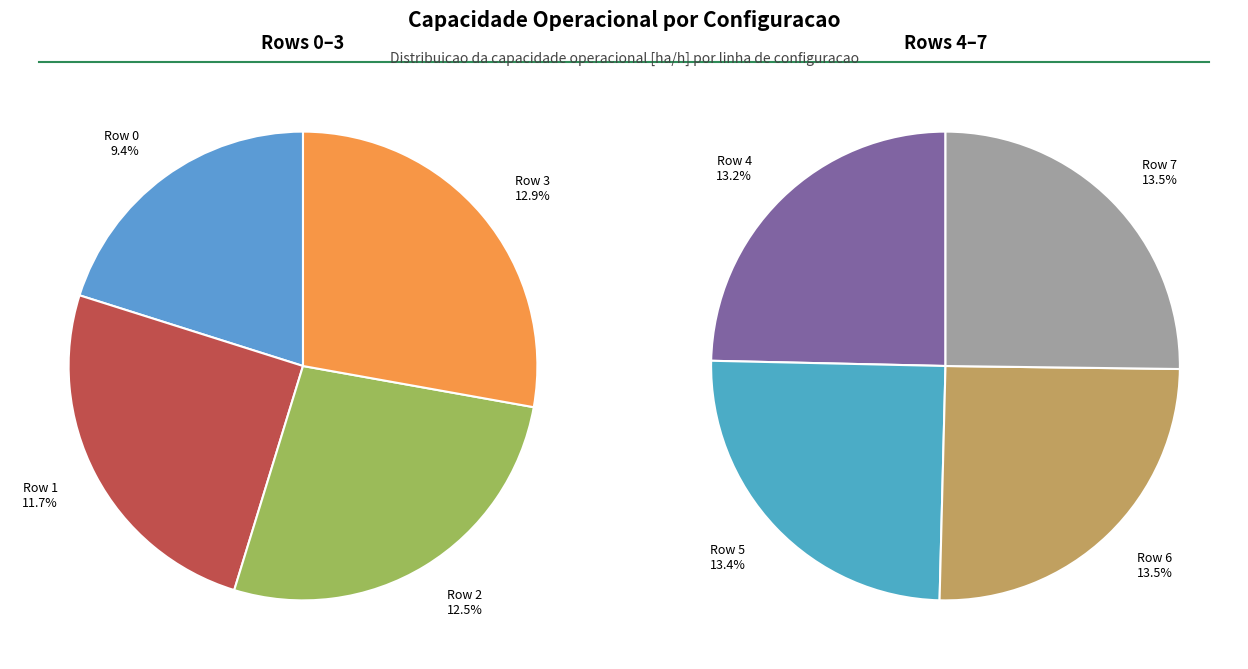

What is the smallest slice in the pie chart?

Row 0